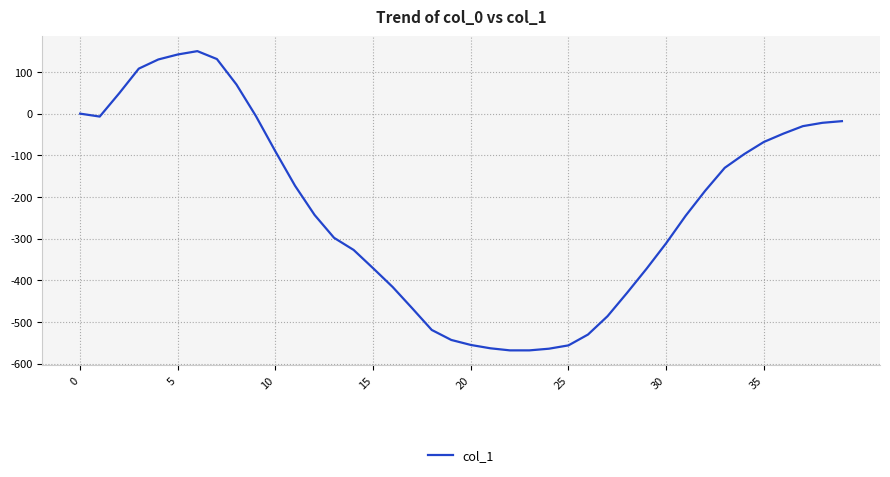

What is the smallest value displayed?

-568